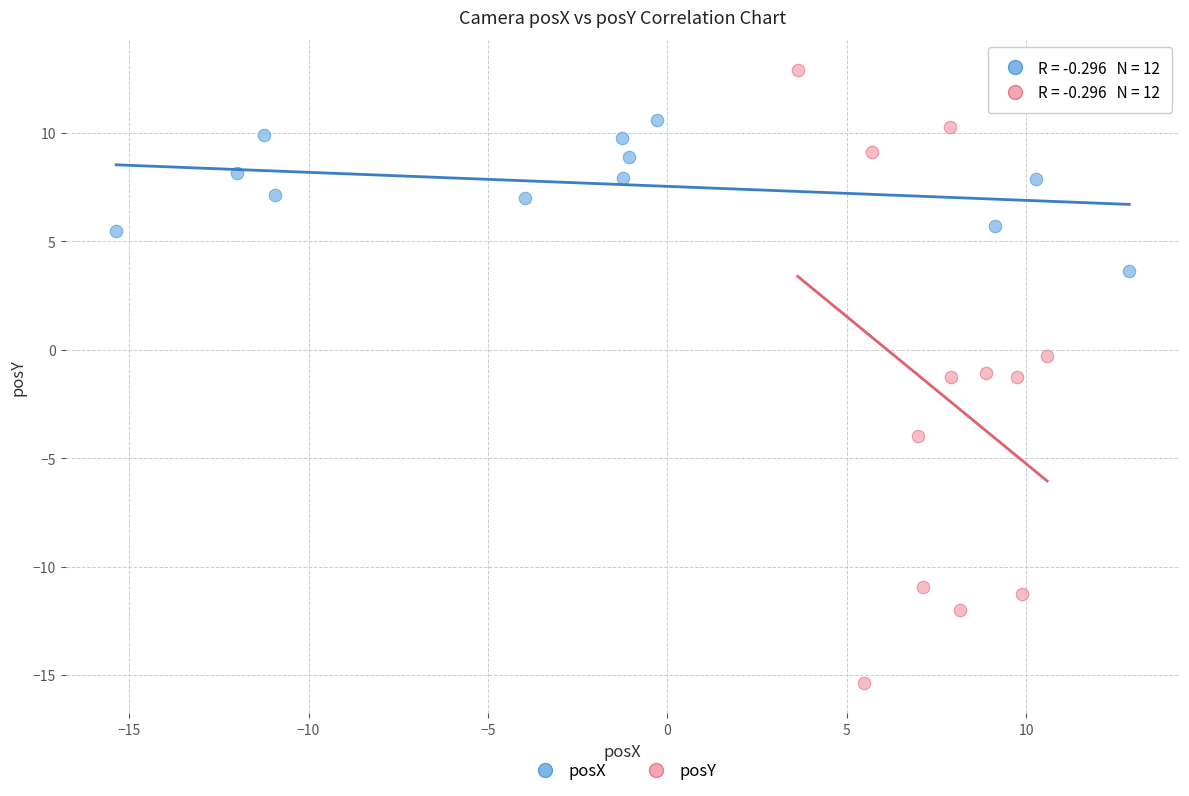

Which series contains the highest Y value?

posY